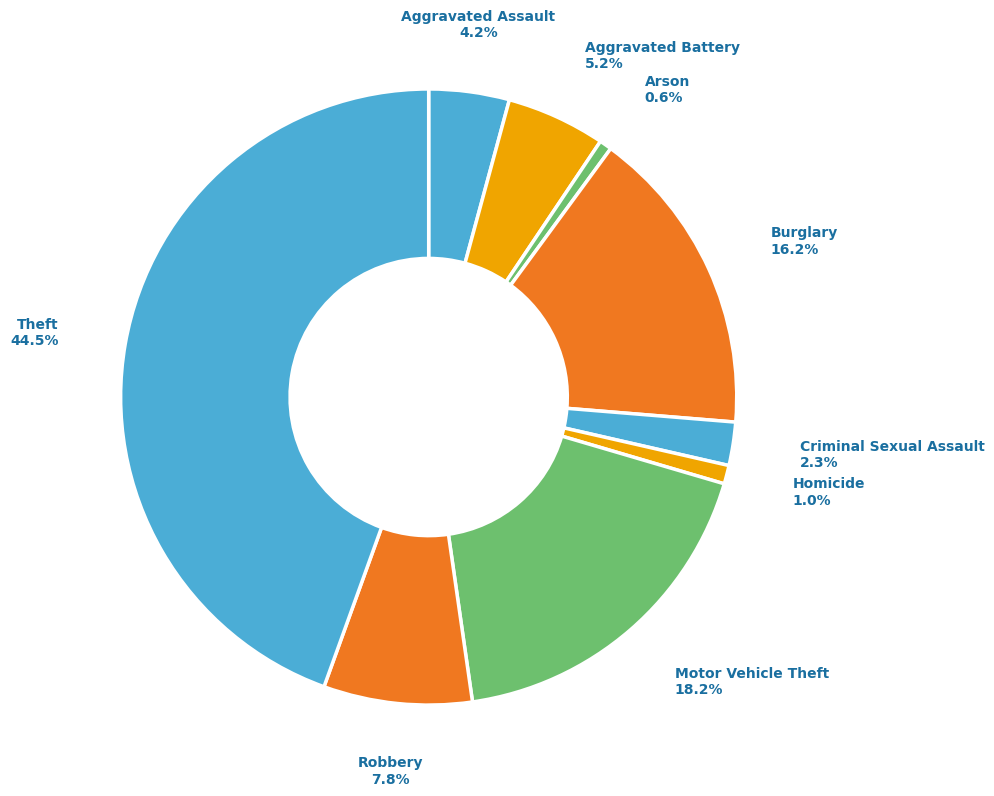

What percentage is the Burglary slice, to the nearest percent?

16%